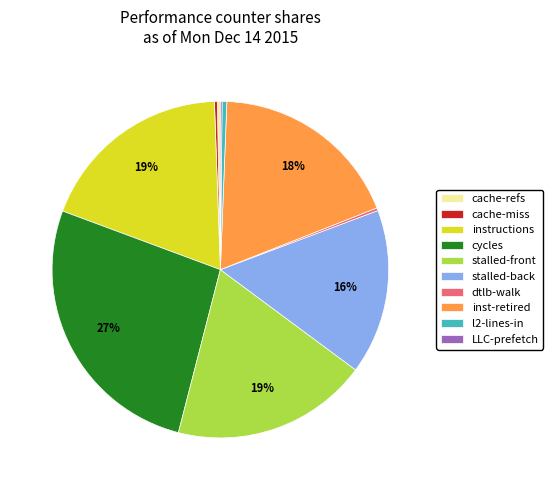

To the nearest percent, what is the average slice percentage?

10%